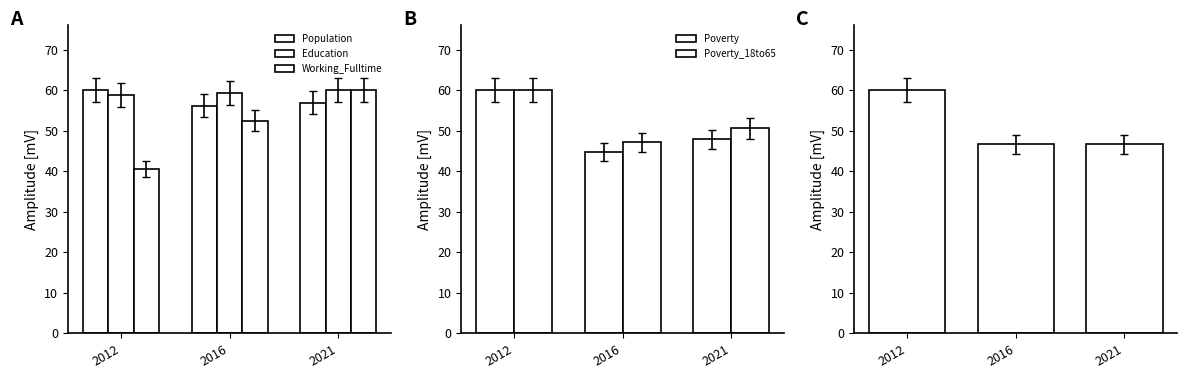

The Education series shows 101.7 at 2016. True or false?

False